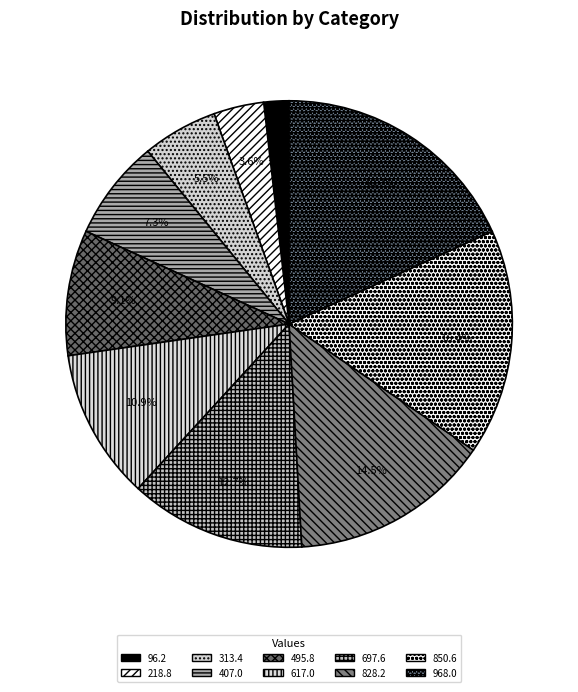

To the nearest percent, what is the combined percentage of 828.2 and 850.6?

31%